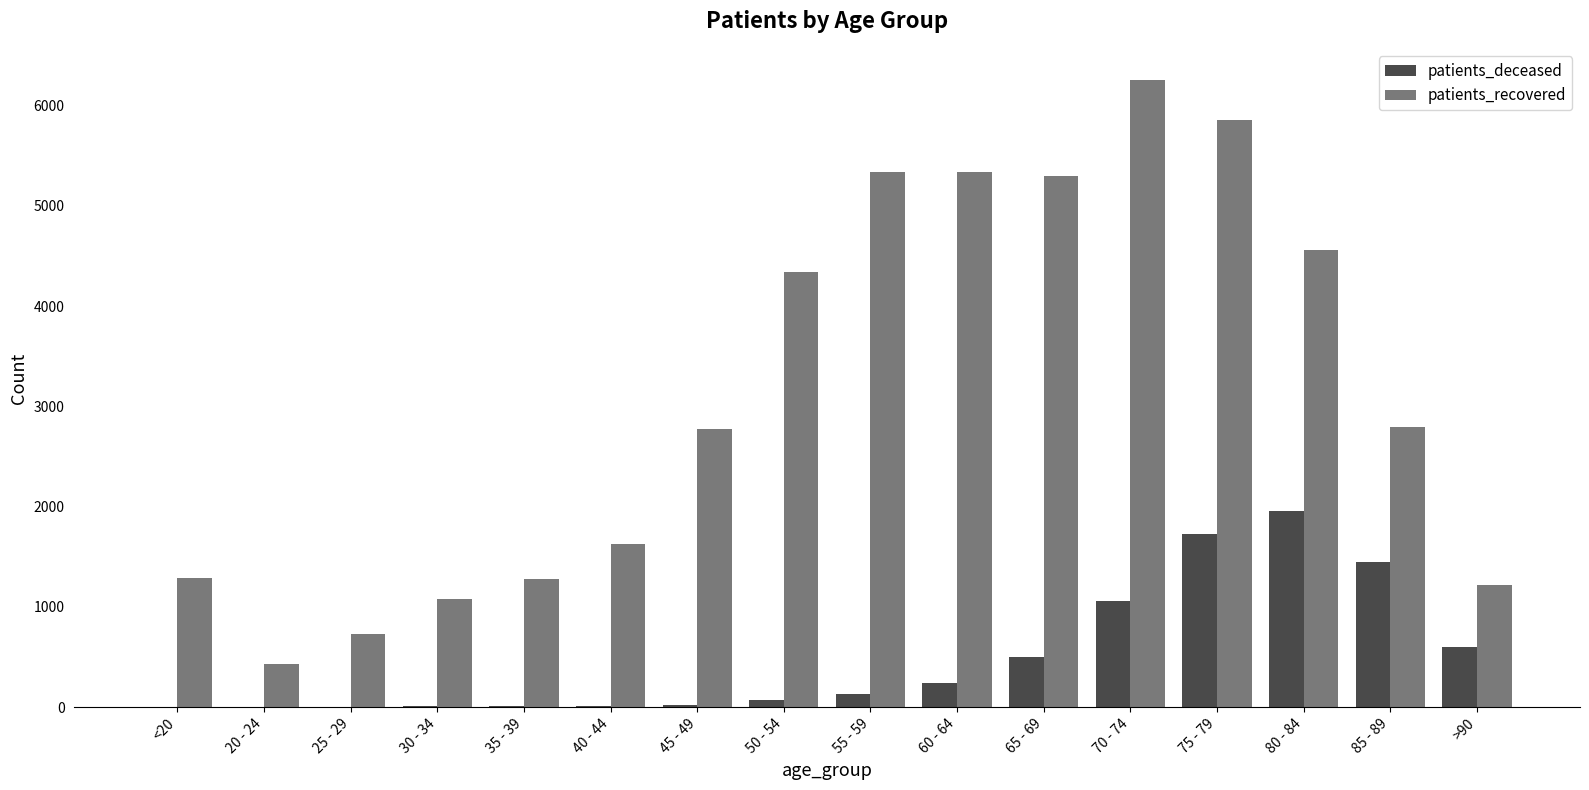

Count the number of categories in the chart.

16